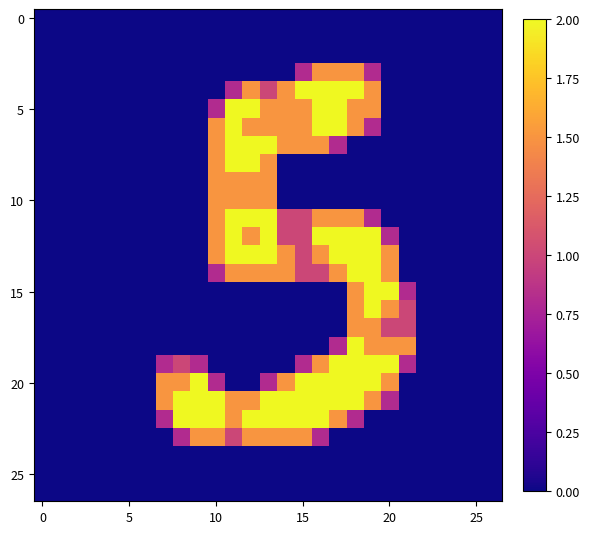

Count the number of categories in the chart.

27